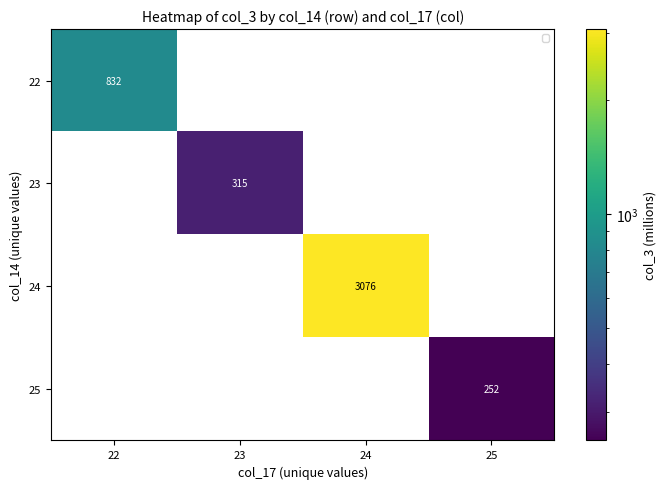

Reading right to left, list all the values displayed in this chart.

22: 25=0	24=0	23=0	22=832
23: 25=0	24=0	23=315	22=0
24: 25=0	24=3076	23=0	22=0
25: 25=252	24=0	23=0	22=0